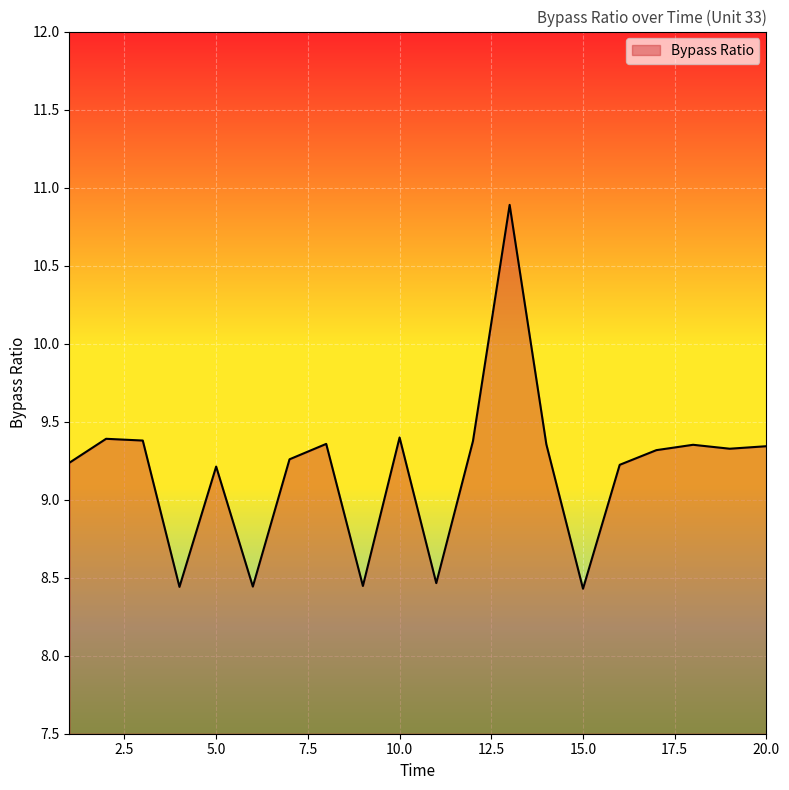

True or false: the data has more than 2 interior local peaks.

True